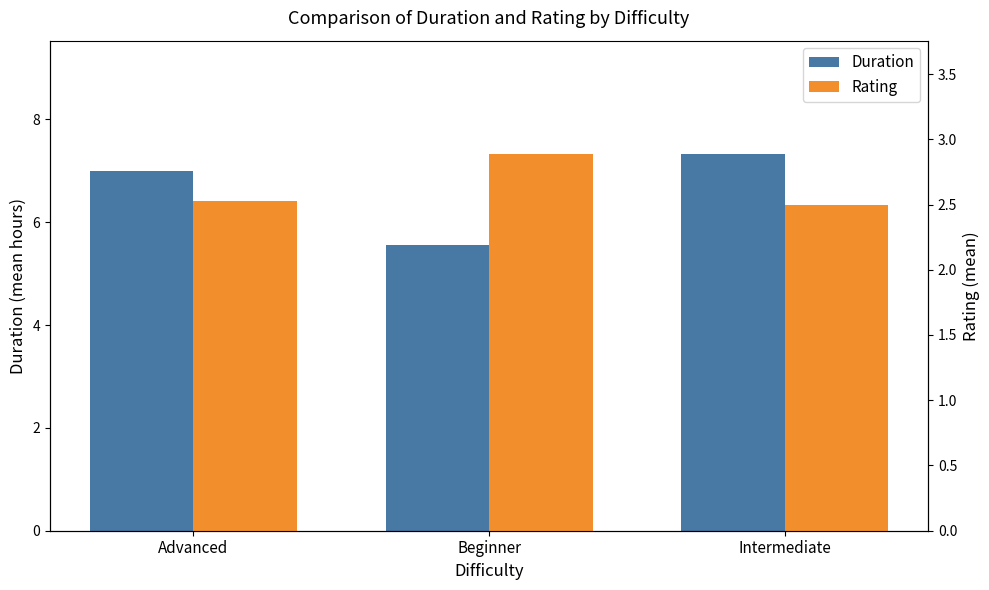

Which has a higher value, Intermediate or Beginner?

Intermediate